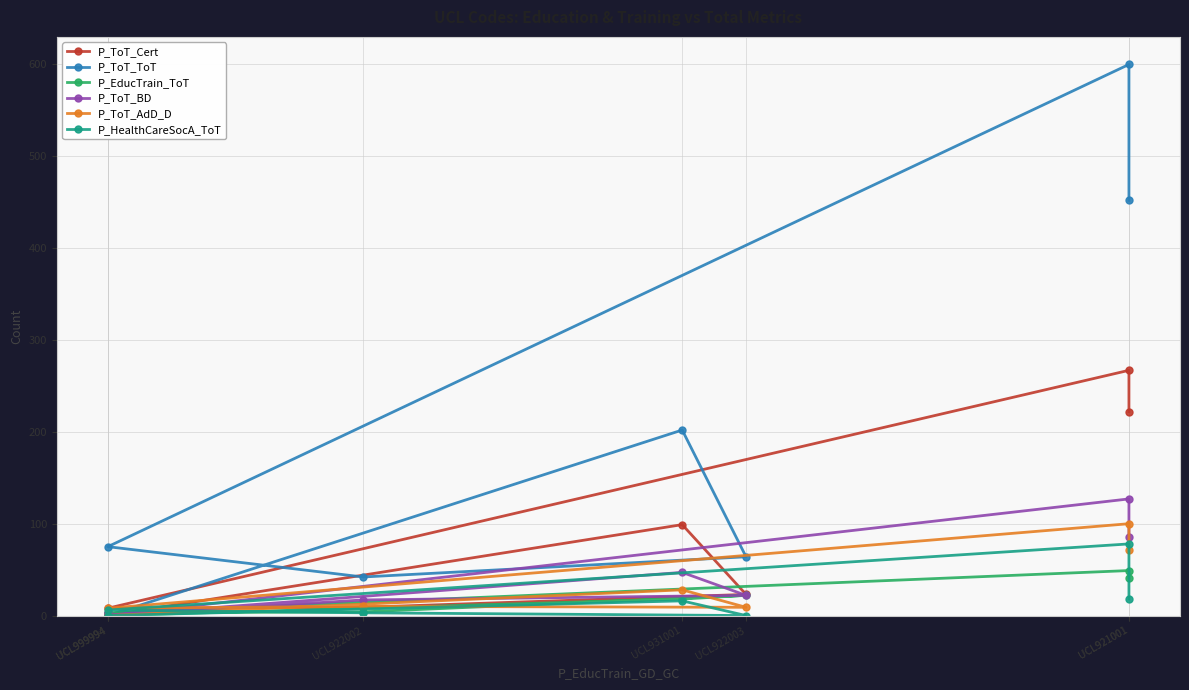

What are all the series names shown in the legend?

P_ToT_Cert, P_ToT_ToT, P_EducTrain_ToT, P_ToT_BD, P_ToT_AdD_D, P_HealthCareSocA_ToT